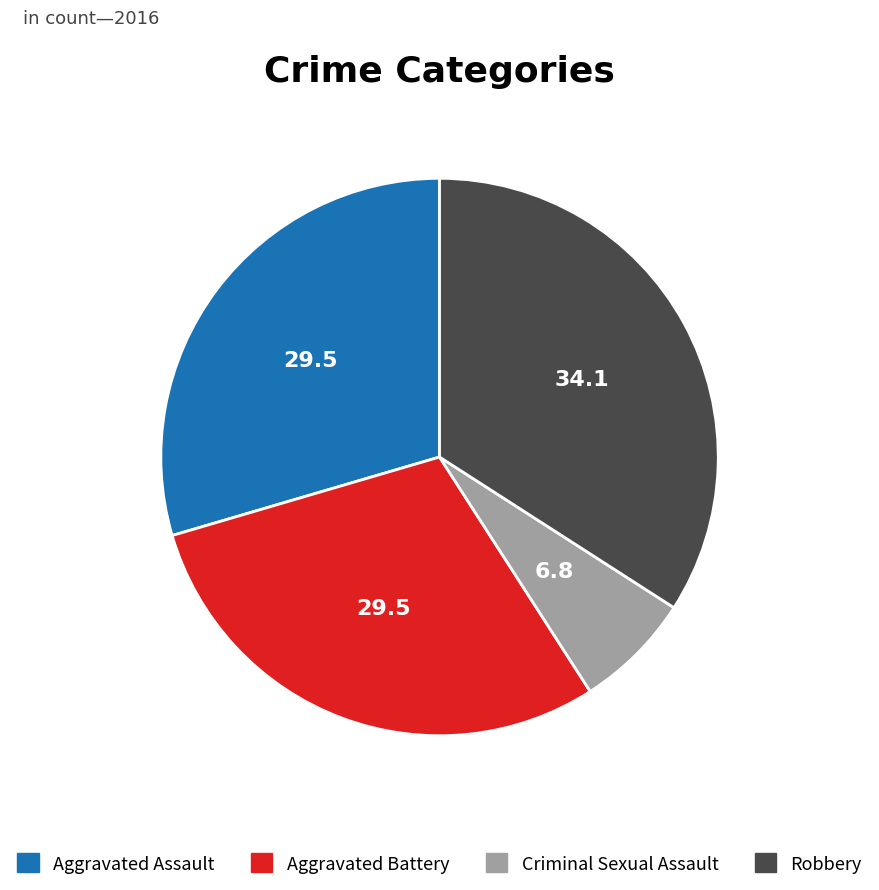

Combined, do Aggravated Battery and Robbery account for over 50%?

Yes